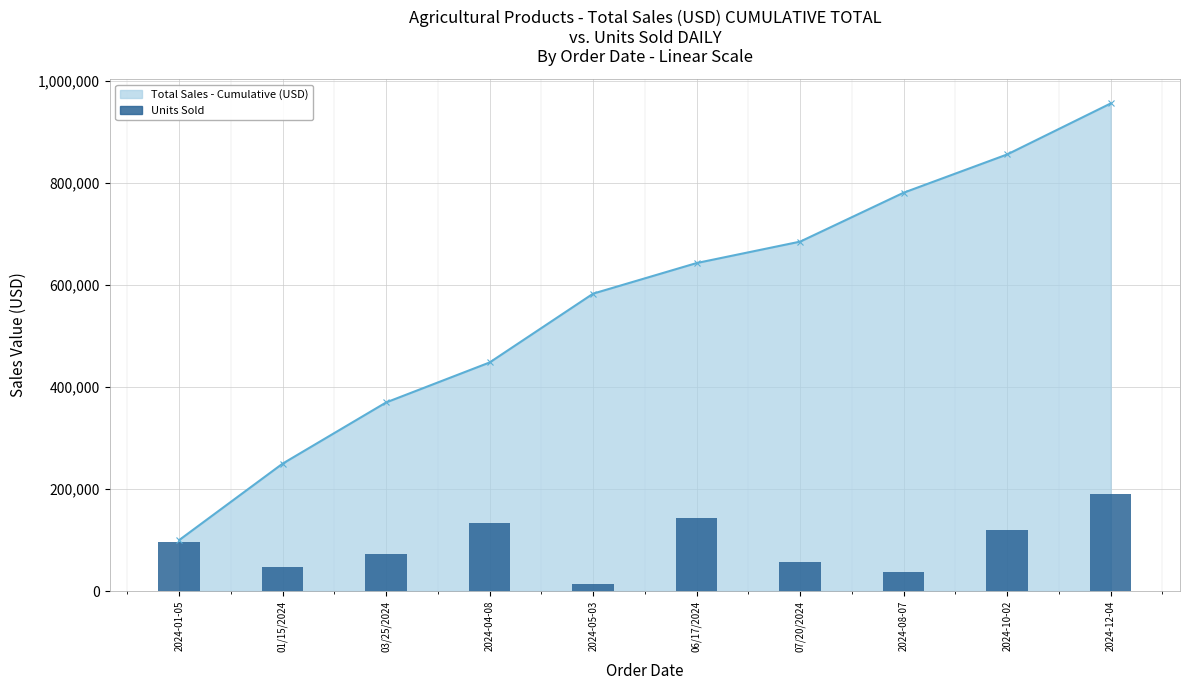

What is the average value of the Units Sold series?

91336